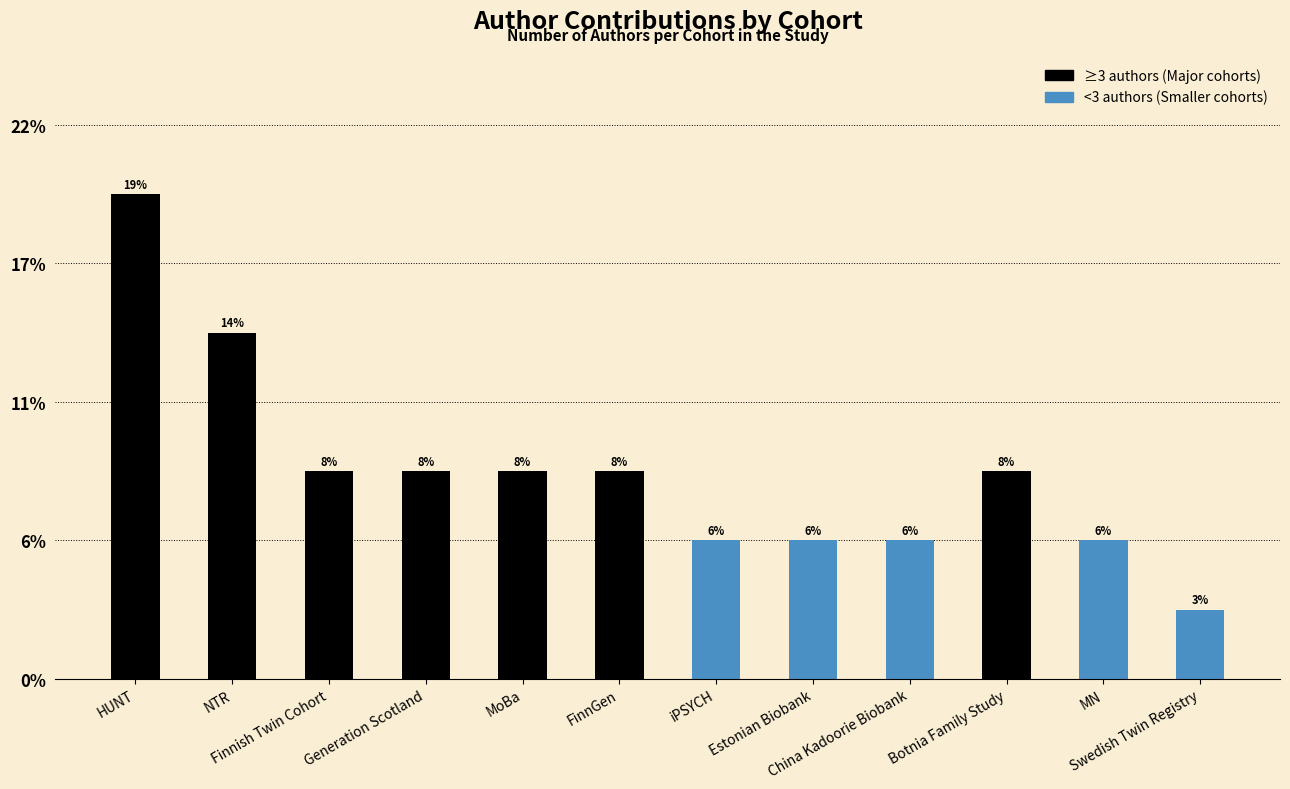

Reading right to left, extract all data points from this chart.

≥3 authors: 0	0	3	0	0	0	3	3	3	3	5	7
<3 authors: 1	2	0	2	2	2	0	0	0	0	0	0